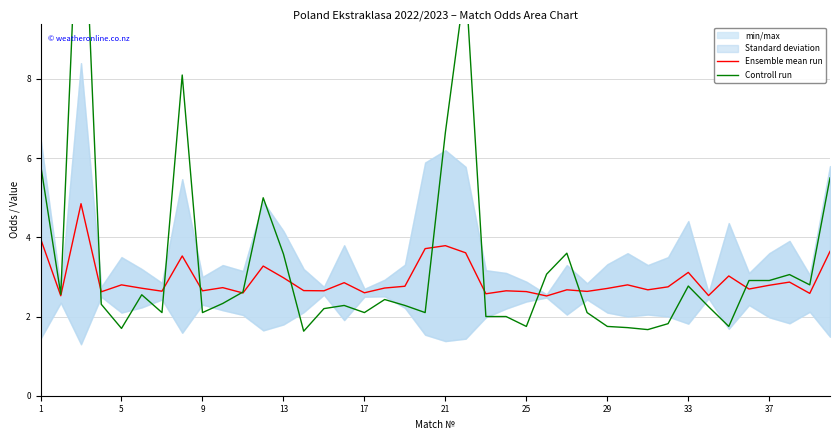

How many data points in Controll run are less than 2?

8